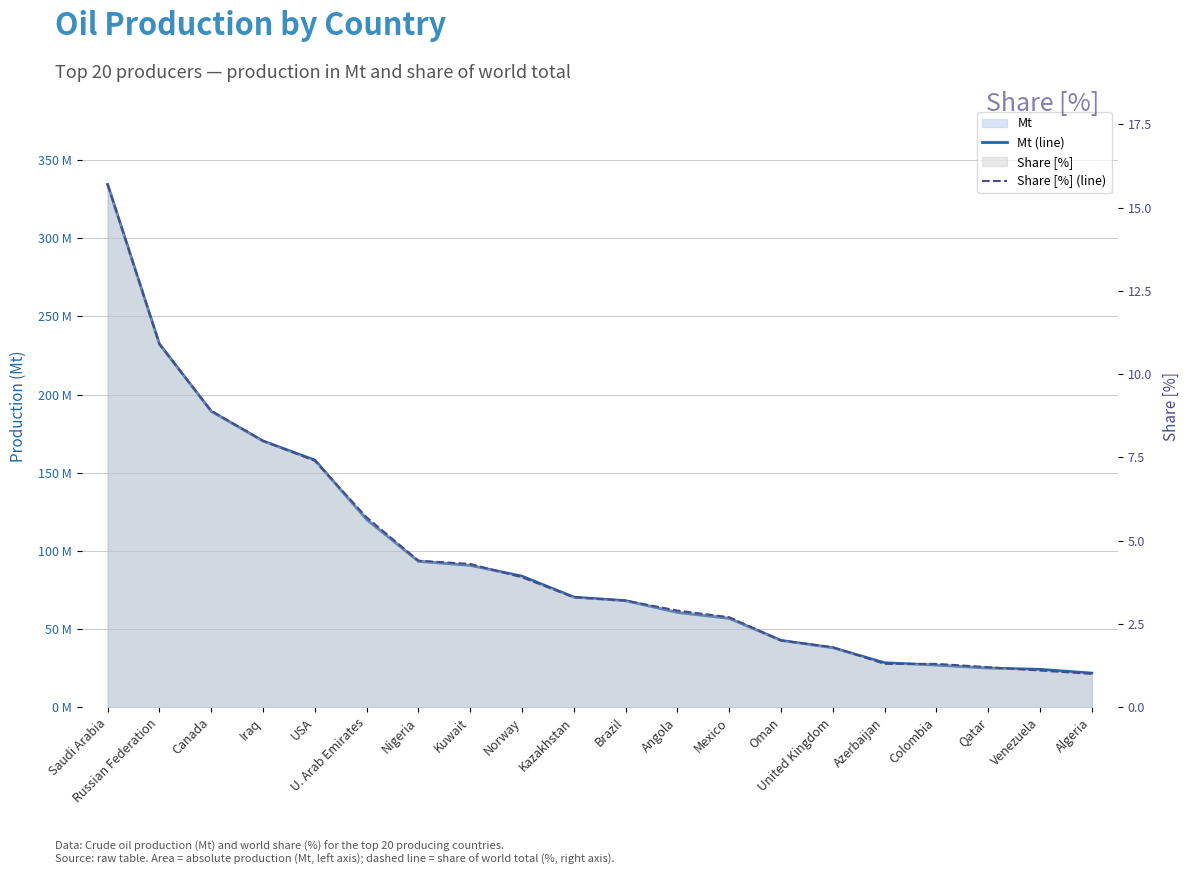

At which category is the sum across all series the highest?

Saudi Arabia